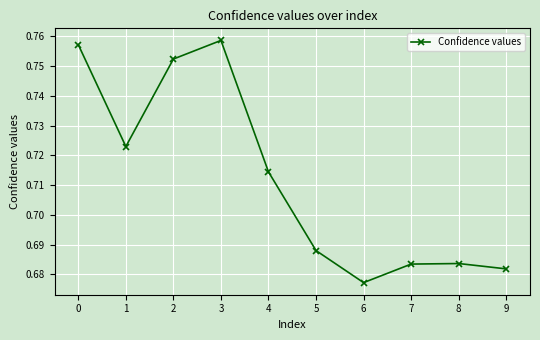

Where is the first local maximum?

3